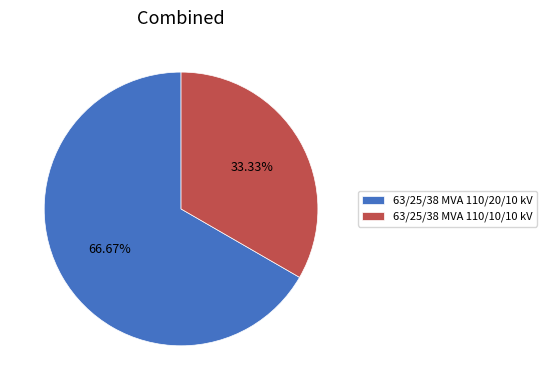

True or false: 63/25/38 MVA 110/10/10 kV accounts for 33% of the total.

True